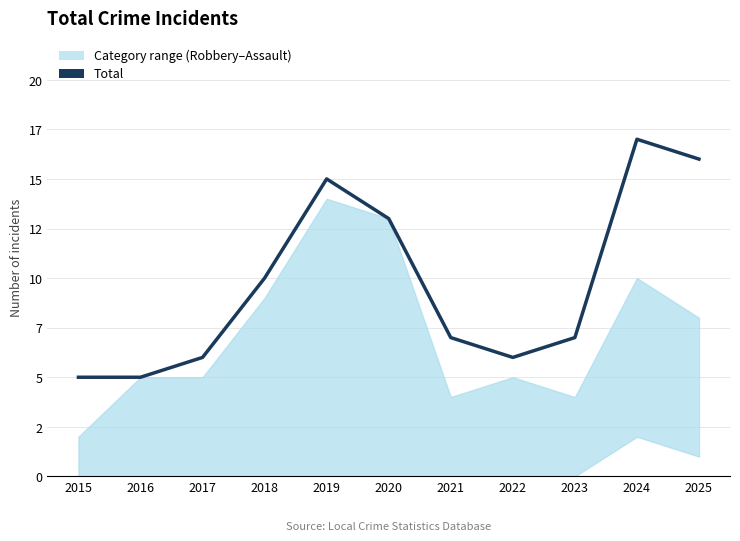

How many lines are shown in the chart?

1